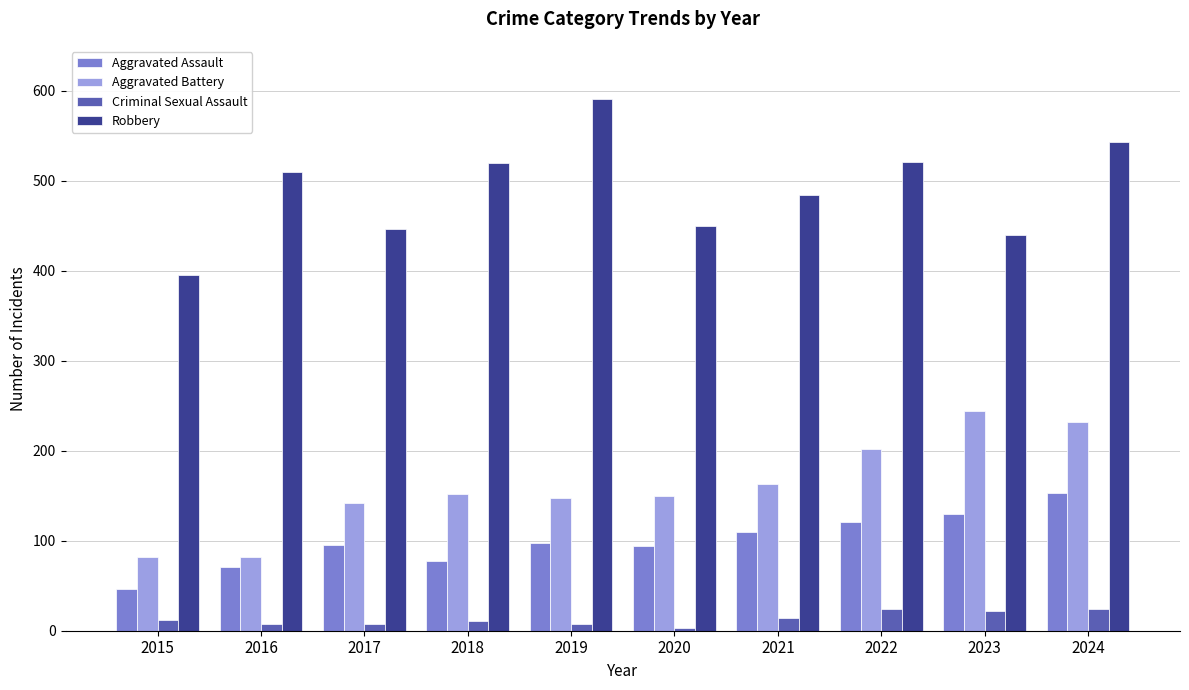

What is the difference between the highest and lowest values at 2021?

470